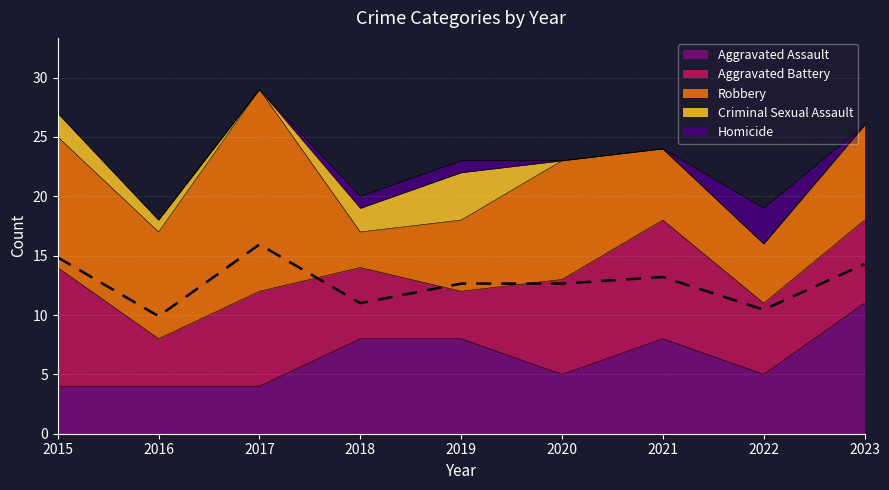

Is the value of Robbery at 2022 greater than the value of Aggravated Battery at 2020?

No